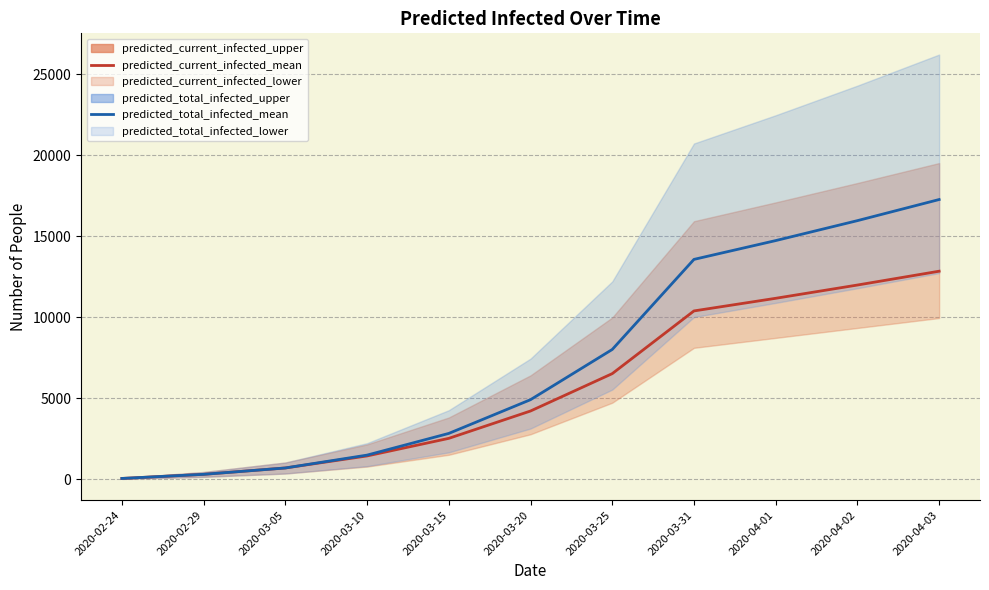

True or false: predicted_current_infected_mean has a value of 306 at 2020-03-10.

False